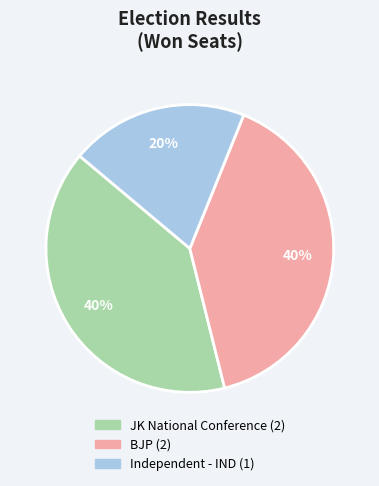

To the nearest percent, what is the average slice percentage?

33%